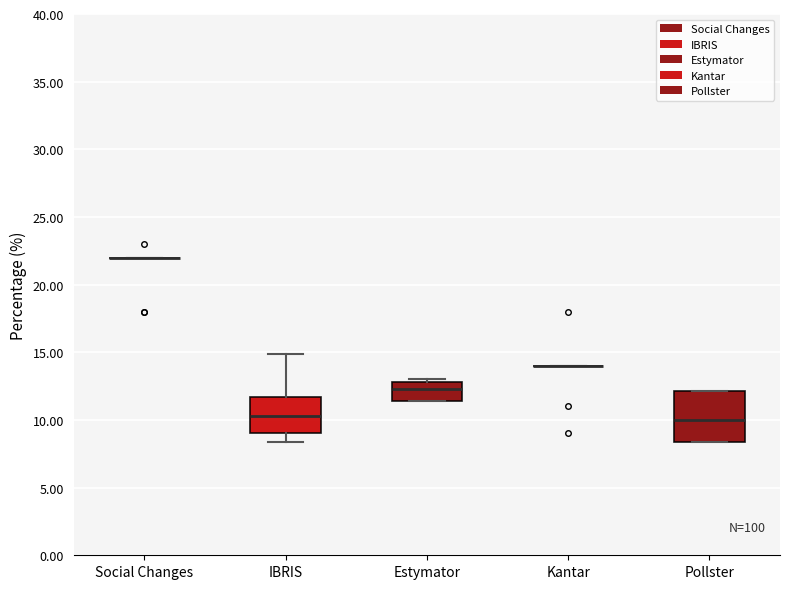

Reading left to right, read every box against the y-axis: the position of its median line, the range the box covers, and the ends of its whiskers. The values are not printed on the chart, so give them approximately, as read against the axis.

Social Changes: box collapsed to a line at 22.0, whiskers 22.0 to 22.0
IBRIS: median 10.5, box 9.0 to 11.5, whiskers 8.5 to 15.0
Estymator: median 12.5, box 11.5 to 13.0, whiskers 11.5 to 13.0 (just above the box's upper edge)
Kantar: box collapsed to a line at 14.0, whiskers 14.0 to 14.0
Pollster: median 10.0, box 8.5 to 12.0, whiskers 8.5 to 12.0